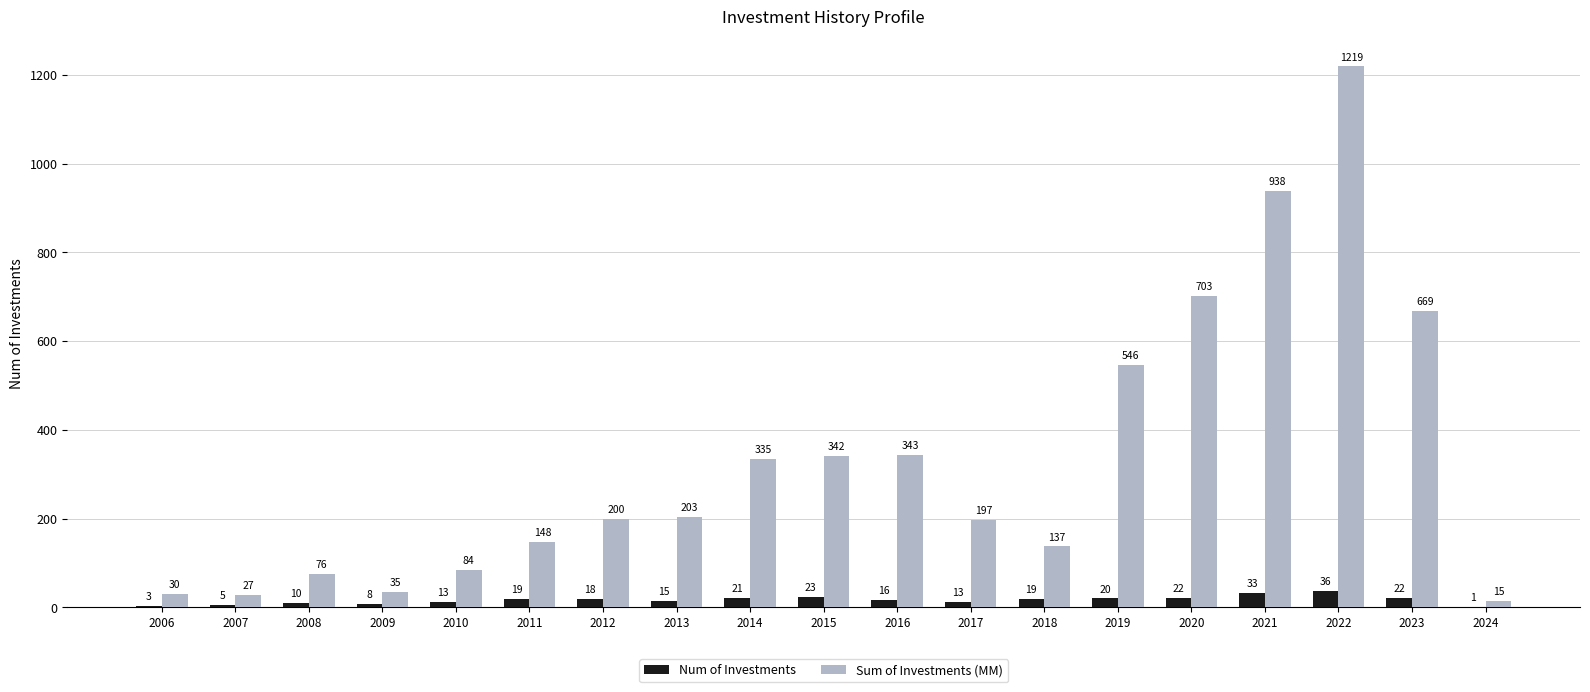

At which category does the chart reach its peak across all series?

2022